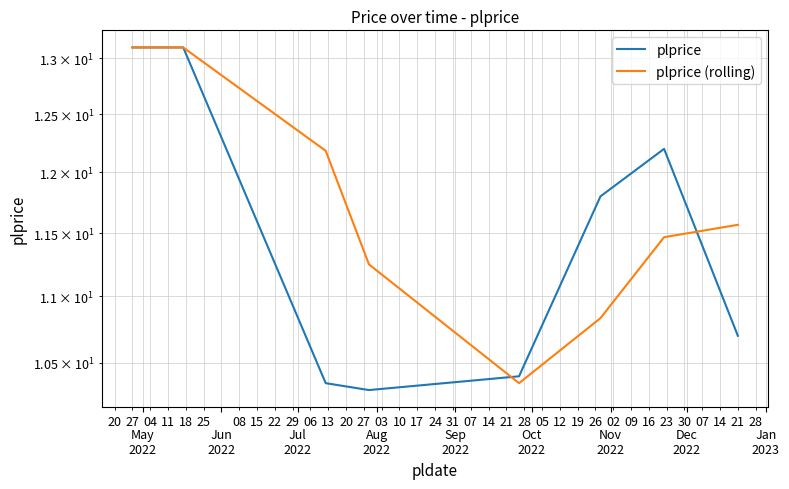

Where is plprice nearest to the value 11?


Dec
2022